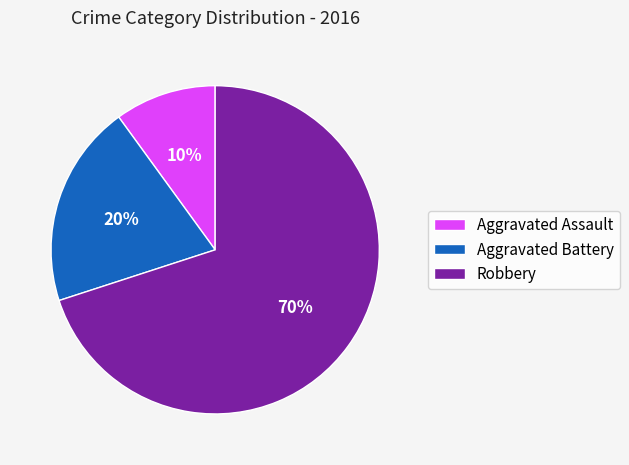

Combined, do Aggravated Assault and Aggravated Battery account for over 50%?

No